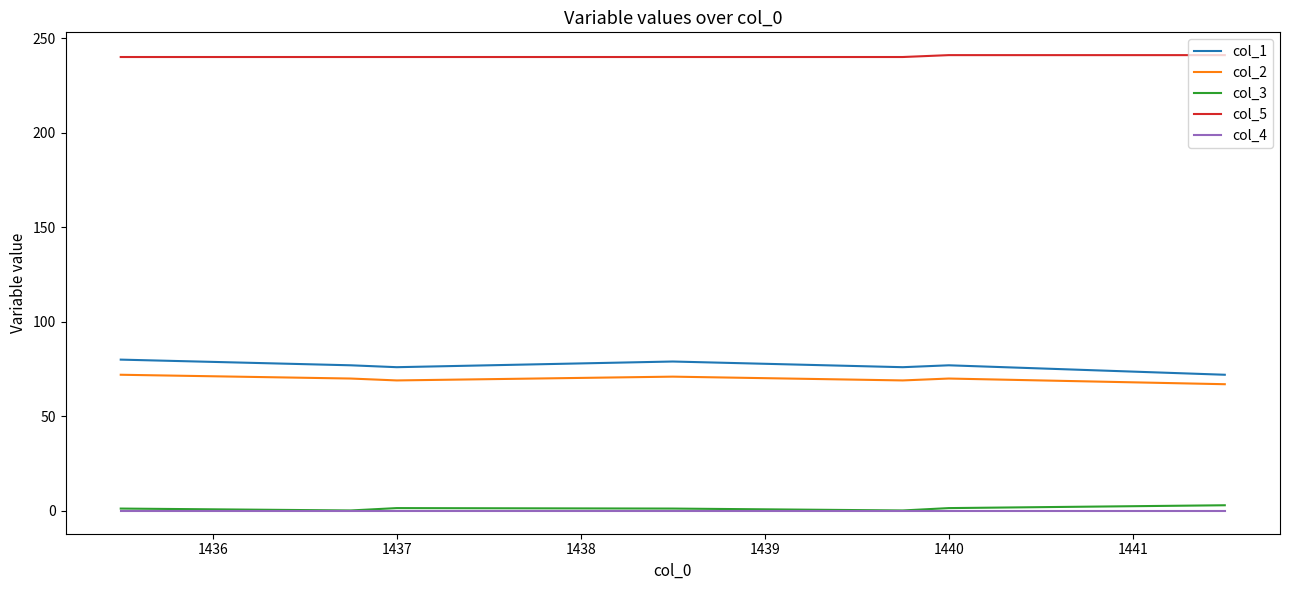

True or false: col_3 and col_5 intersect in this chart.

False